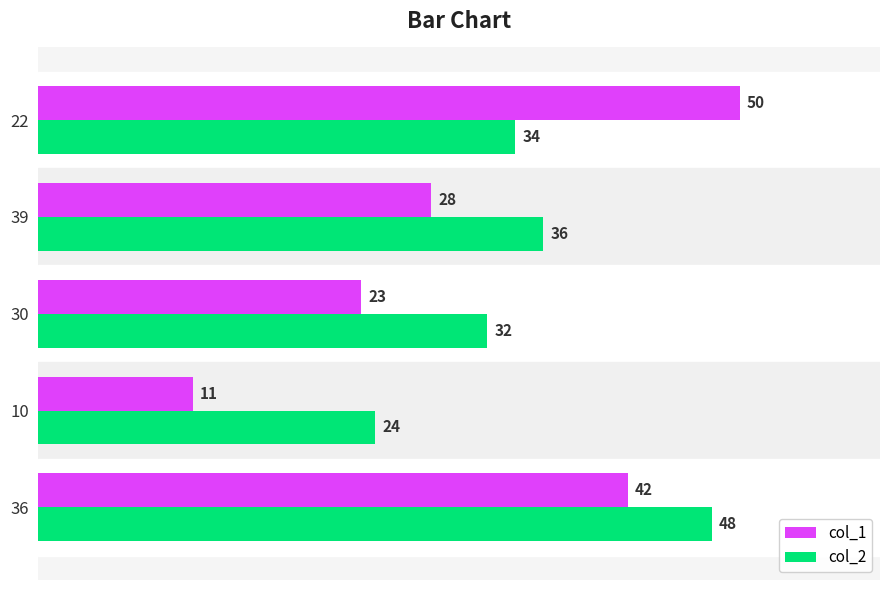

What is the greatest value displayed?

50